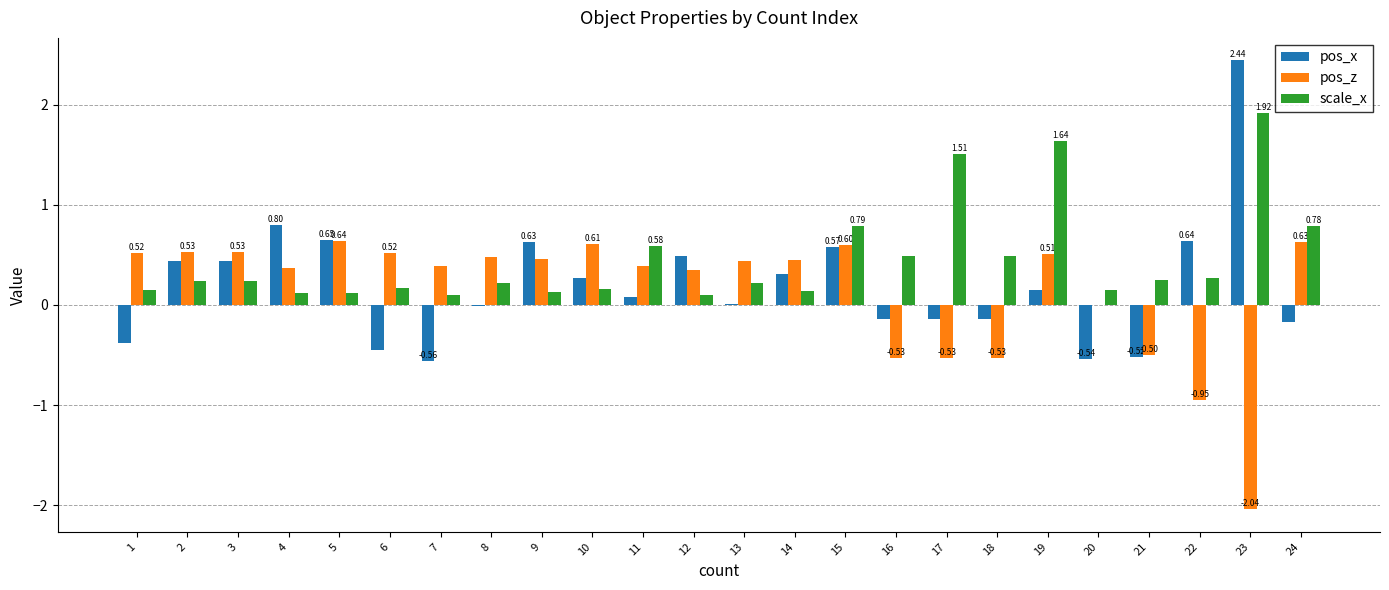

What is the sum of all pos_x values?

4.9